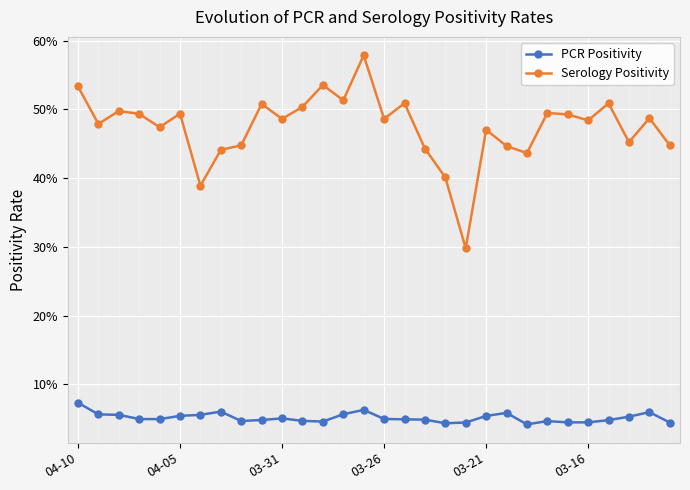

Is this an area chart (filled region under the line)?

No